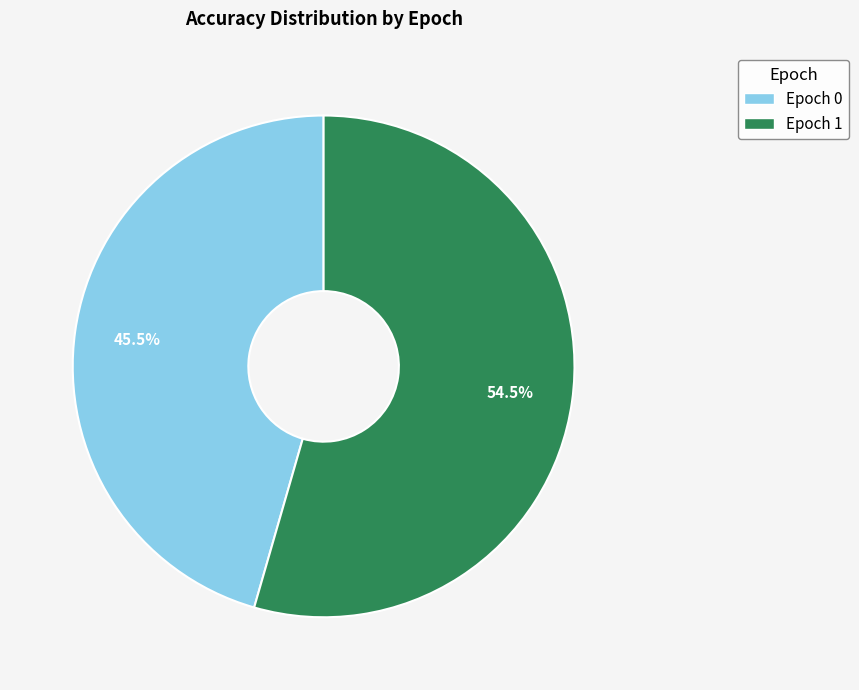

Is there any slice that represents more than half of the pie?

Yes